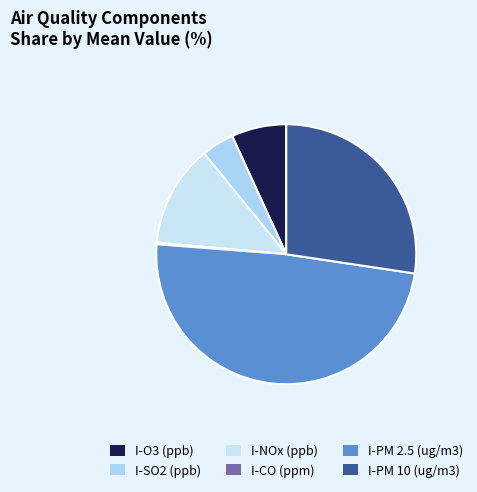

Which category has the biggest portion of the pie?

I-PM 2.5 (ug/m3)